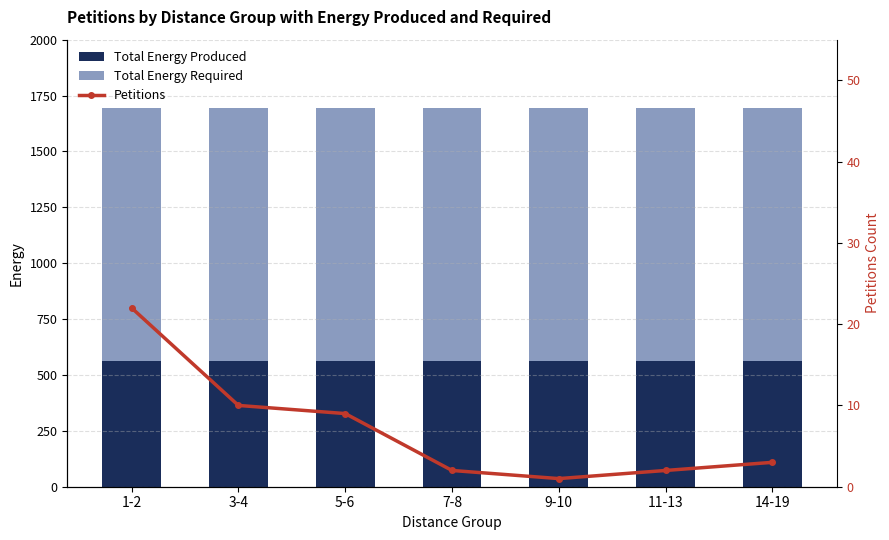

Is it true that Total Energy Produced equals 384 at 9-10?

False